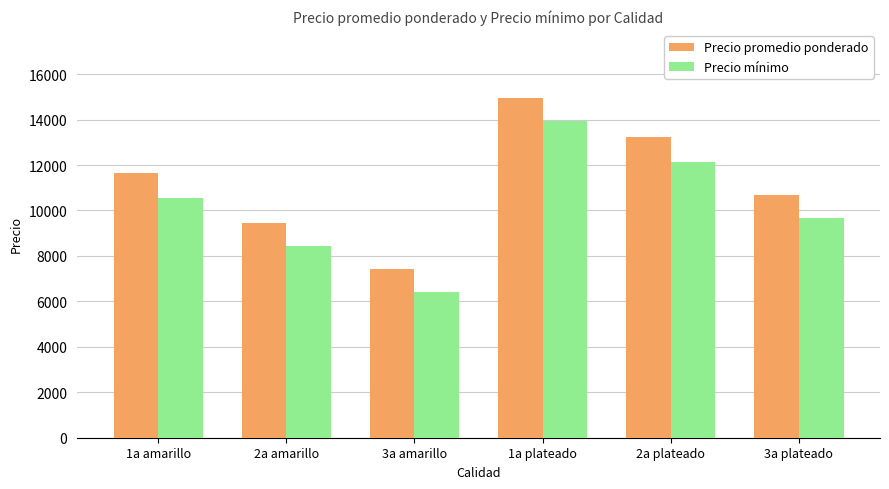

List the labels in order of Precio mínimo value, smallest first.

3a amarillo, 2a amarillo, 3a plateado, 1a amarillo, 2a plateado, 1a plateado